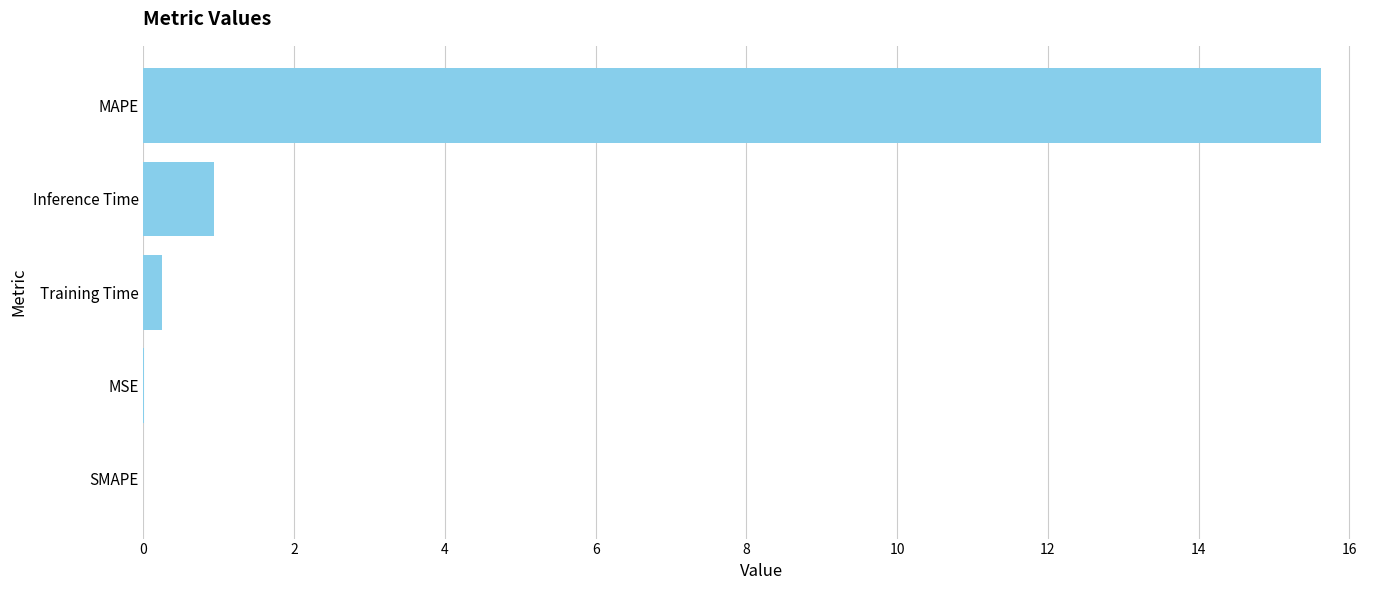

Which has a higher value, Inference Time or MSE?

Inference Time